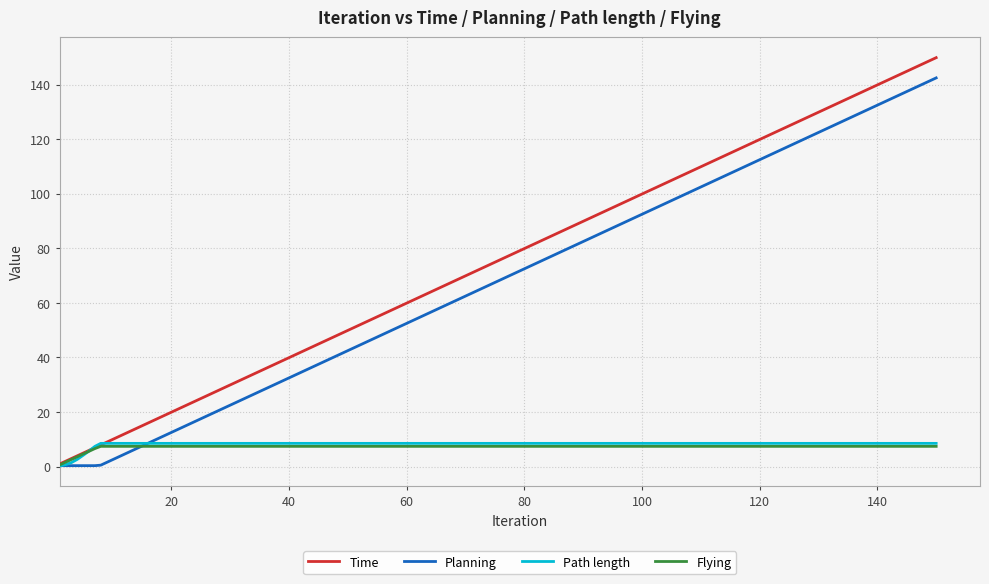

What is the maximum value for Flying?

7.4